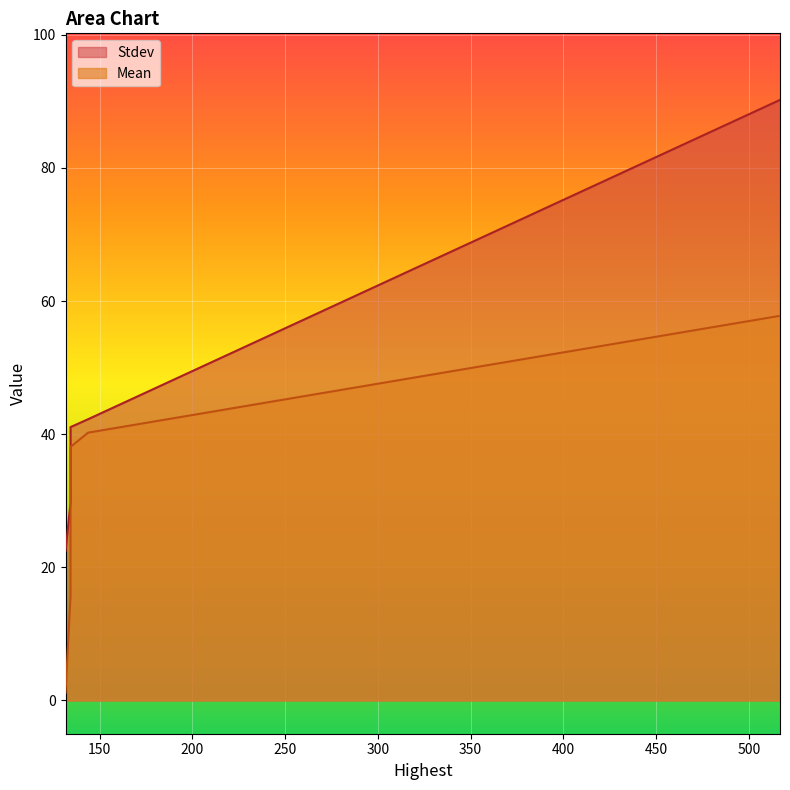

Count the number of categories in the chart.

6